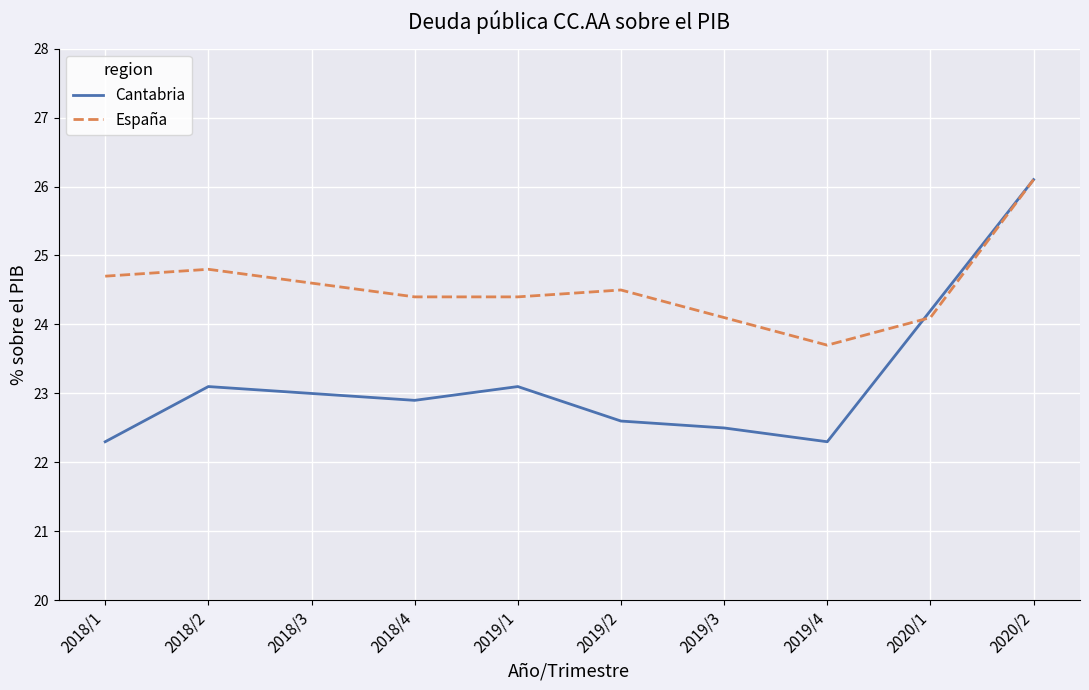

Rank the series at 2018/3 from lowest to highest value.

Cantabria, España